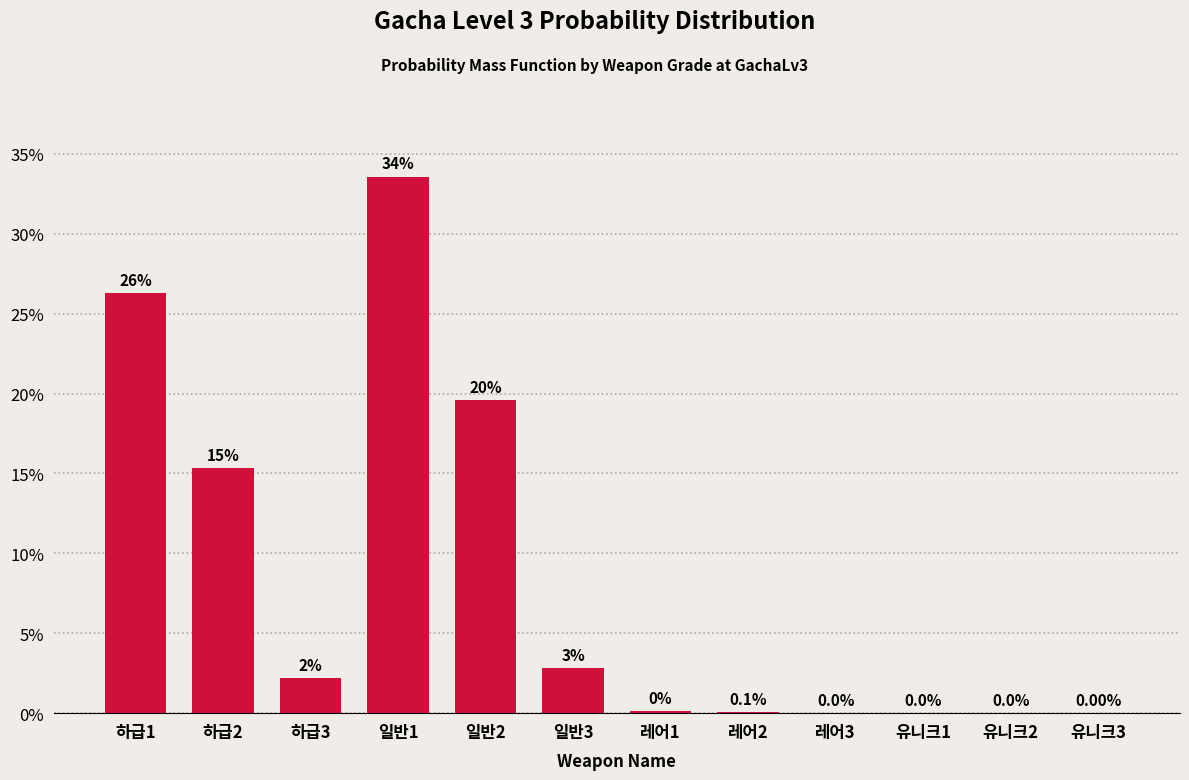

Are the bars horizontal?

No